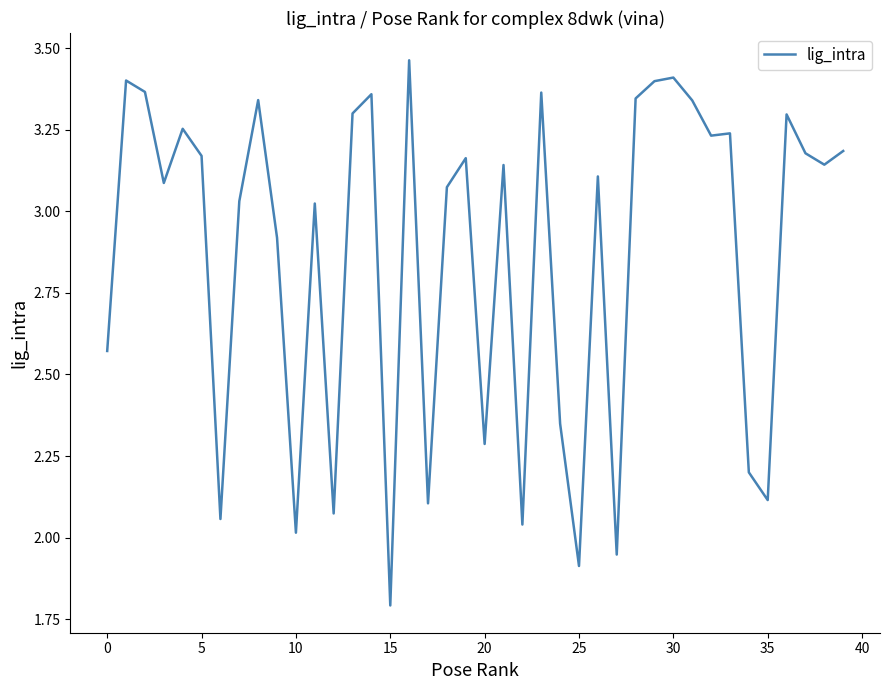

What is the smallest value displayed?

1.8